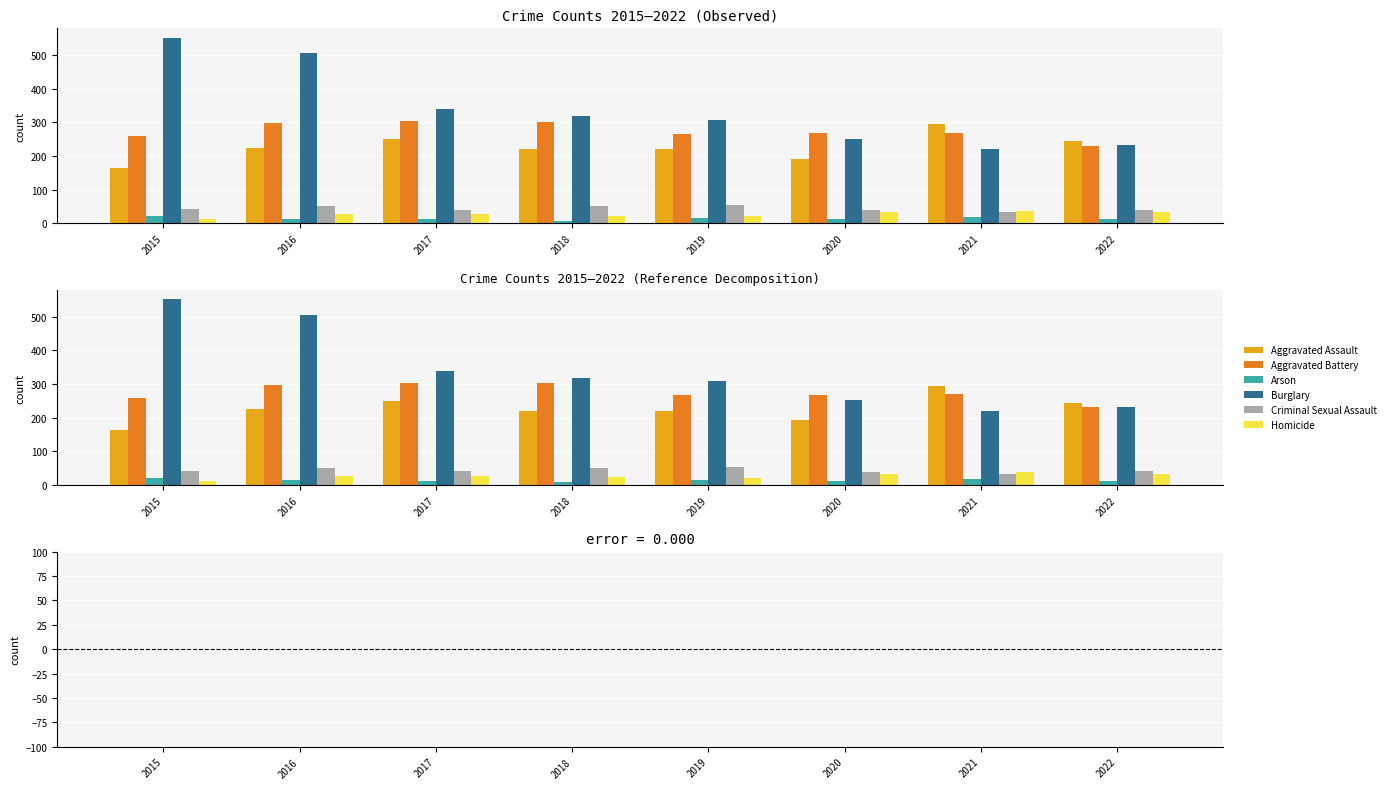

What is the total value across all series at 2016?

1121